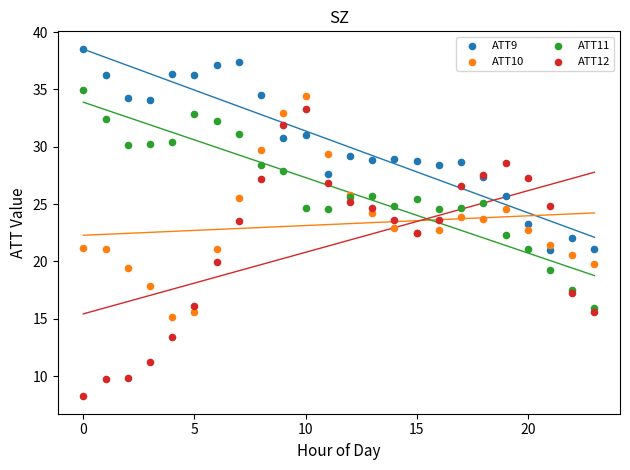

What are all the series names shown in the legend?

ATT9, ATT10, ATT11, ATT12